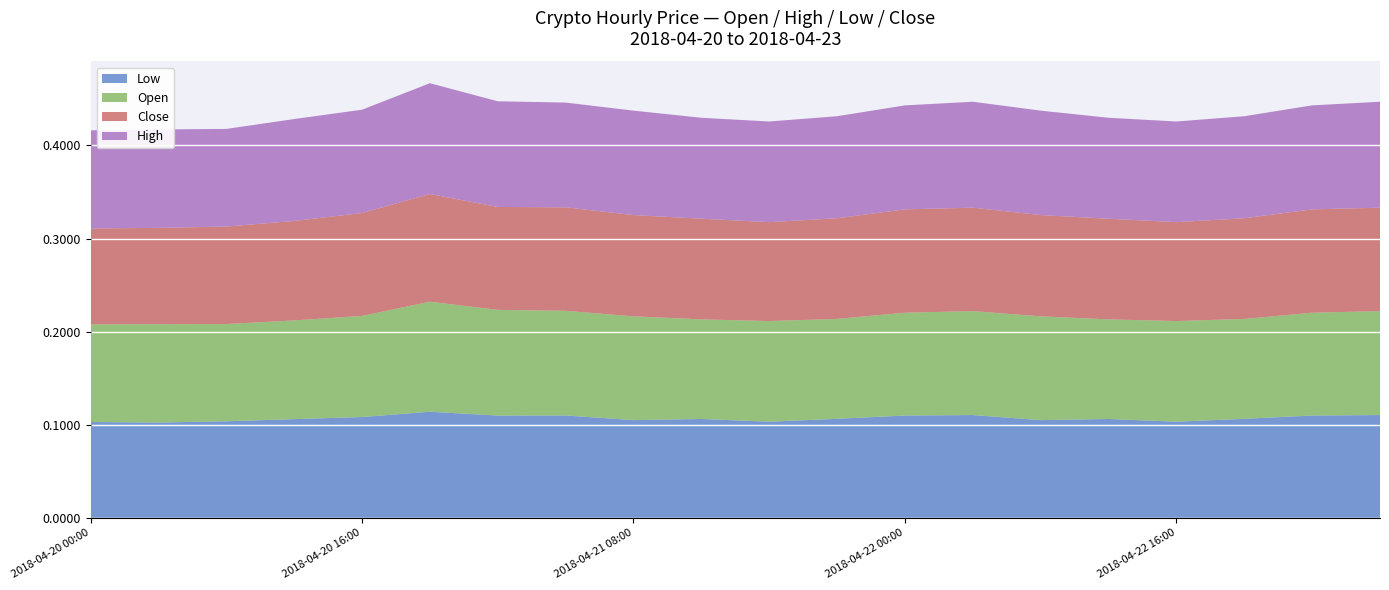

Reading left to right, what are all the values shown in this chart?

Open: 2018-04-20 00:00=0.1	2018-04-20 04:00=0.1	2018-04-20 08:00=0.1	2018-04-20 12:00=0.1	2018-04-20 16:00=0.1	2018-04-20 20:00=0.1	2018-04-21 00:00=0.1	2018-04-21 04:00=0.1	2018-04-21 08:00=0.1	2018-04-21 12:00=0.1	2018-04-21 16:00=0.1	2018-04-21 20:00=0.1	2018-04-22 00:00=0.1	2018-04-22 04:00=0.1	2018-04-22 08:00=0.1	2018-04-22 12:00=0.1	2018-04-22 16:00=0.1	2018-04-22 20:00=0.1	2018-04-23 00:00=0.1	2018-04-23 04:00=0.1
Close: 2018-04-20 00:00=0.1	2018-04-20 04:00=0.1	2018-04-20 08:00=0.1	2018-04-20 12:00=0.1	2018-04-20 16:00=0.1	2018-04-20 20:00=0.1	2018-04-21 00:00=0.1	2018-04-21 04:00=0.1	2018-04-21 08:00=0.1	2018-04-21 12:00=0.1	2018-04-21 16:00=0.1	2018-04-21 20:00=0.1	2018-04-22 00:00=0.1	2018-04-22 04:00=0.1	2018-04-22 08:00=0.1	2018-04-22 12:00=0.1	2018-04-22 16:00=0.1	2018-04-22 20:00=0.1	2018-04-23 00:00=0.1	2018-04-23 04:00=0.1
Low: 2018-04-20 00:00=0.1	2018-04-20 04:00=0.1	2018-04-20 08:00=0.1	2018-04-20 12:00=0.1	2018-04-20 16:00=0.1	2018-04-20 20:00=0.1	2018-04-21 00:00=0.1	2018-04-21 04:00=0.1	2018-04-21 08:00=0.1	2018-04-21 12:00=0.1	2018-04-21 16:00=0.1	2018-04-21 20:00=0.1	2018-04-22 00:00=0.1	2018-04-22 04:00=0.1	2018-04-22 08:00=0.1	2018-04-22 12:00=0.1	2018-04-22 16:00=0.1	2018-04-22 20:00=0.1	2018-04-23 00:00=0.1	2018-04-23 04:00=0.1
High: 2018-04-20 00:00=0.1	2018-04-20 04:00=0.1	2018-04-20 08:00=0.1	2018-04-20 12:00=0.1	2018-04-20 16:00=0.1	2018-04-20 20:00=0.1	2018-04-21 00:00=0.1	2018-04-21 04:00=0.1	2018-04-21 08:00=0.1	2018-04-21 12:00=0.1	2018-04-21 16:00=0.1	2018-04-21 20:00=0.1	2018-04-22 00:00=0.1	2018-04-22 04:00=0.1	2018-04-22 08:00=0.1	2018-04-22 12:00=0.1	2018-04-22 16:00=0.1	2018-04-22 20:00=0.1	2018-04-23 00:00=0.1	2018-04-23 04:00=0.1